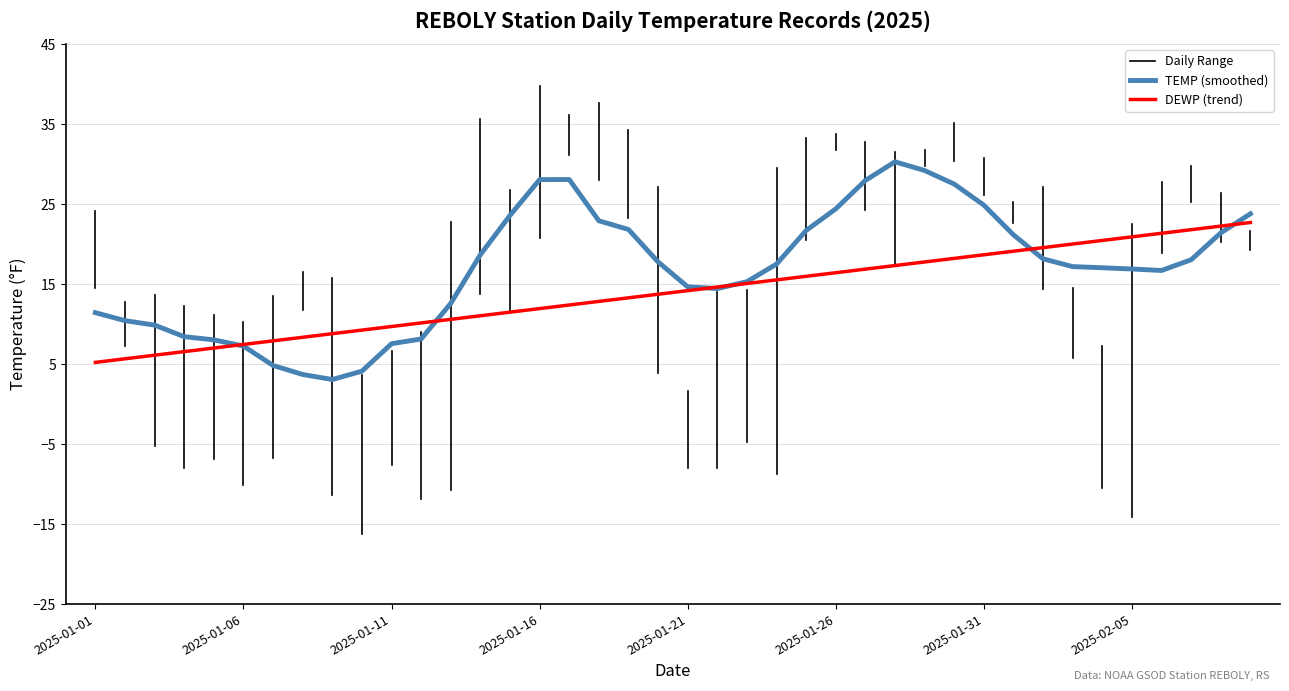

What is the highest value of the DEWP (trend) series?

22.7